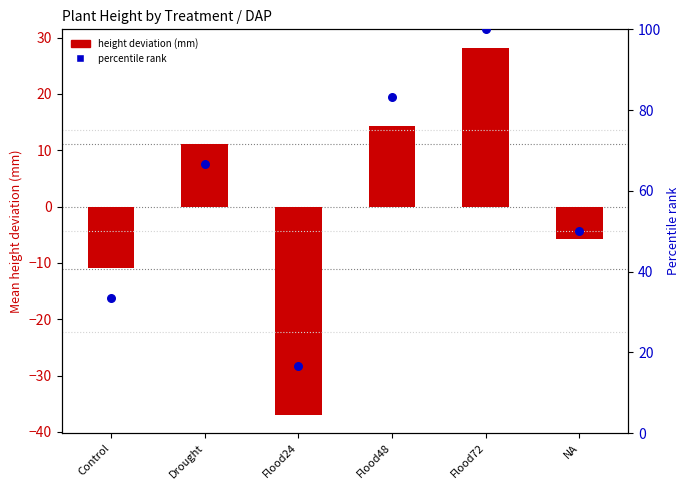

Which series reaches the minimum Y coordinate?

height deviation (mm)